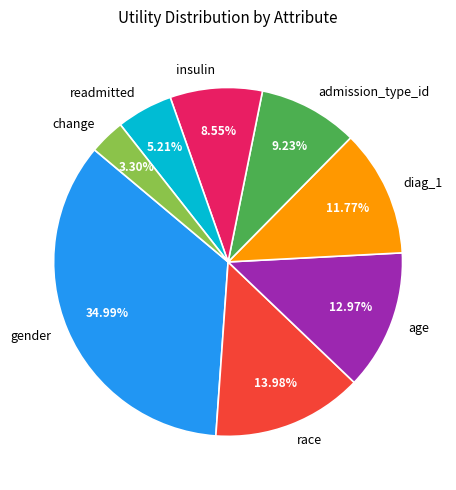

Do diag_1 and change together represent more than half of the pie?

No